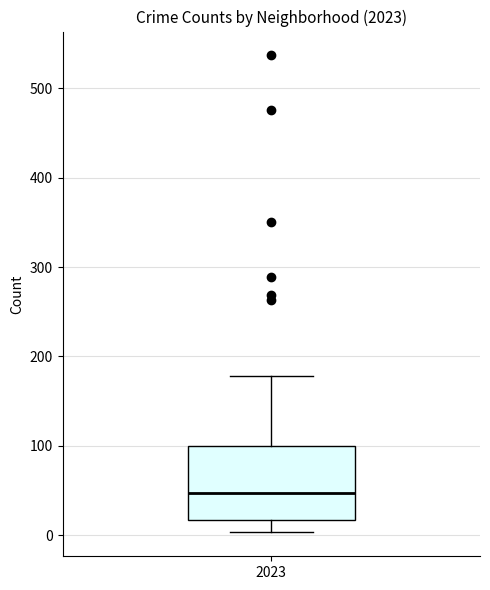

Where does the upper whisker of the box at x = 2023 end on the y-axis? The values are not printed on the chart, so give them approximately, as read against the axis.

180